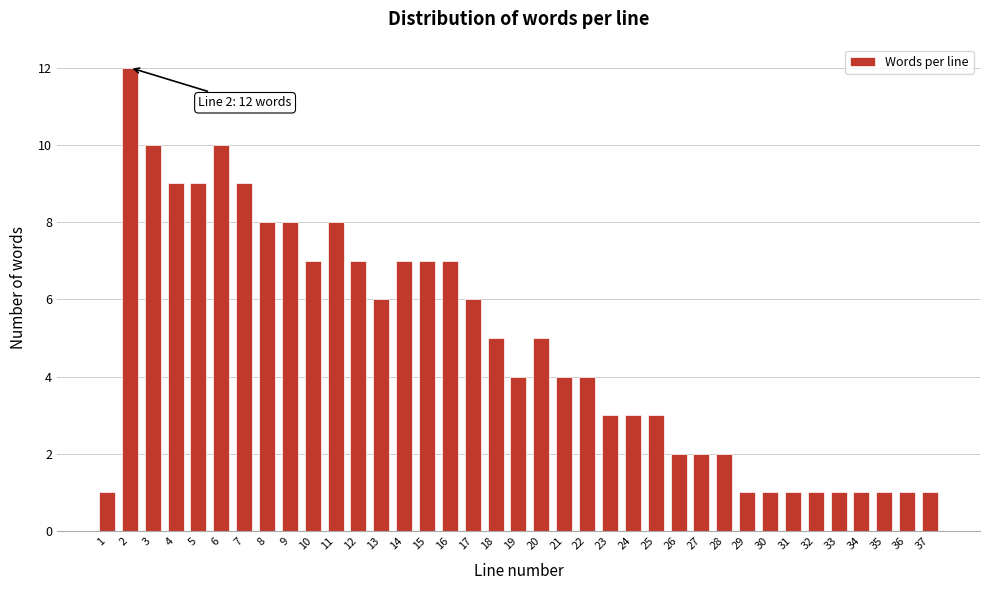

What is the difference between the values at 33 and 18?

4